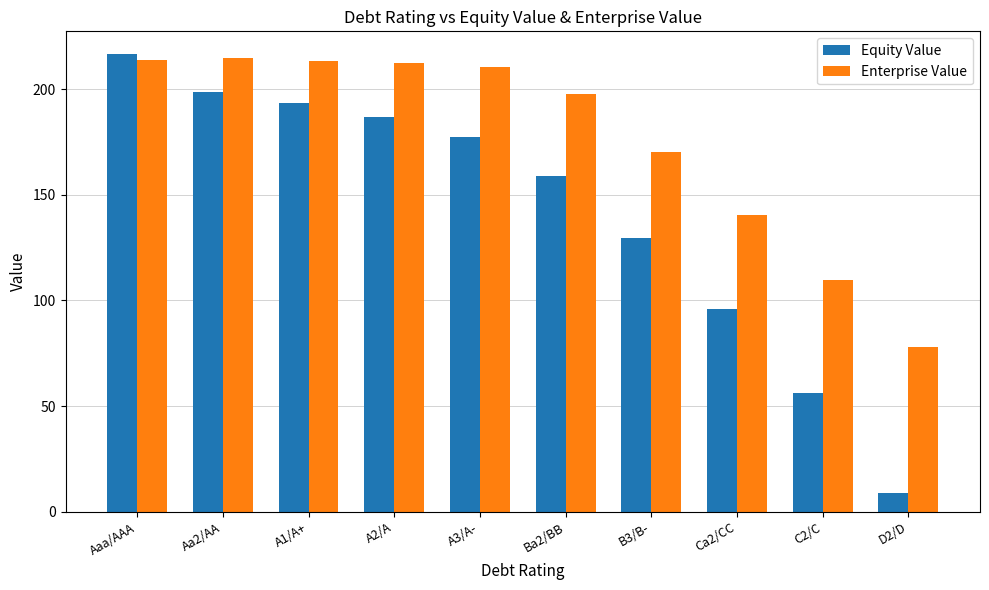

What is the total value across all series at Ba2/BB?

356.3